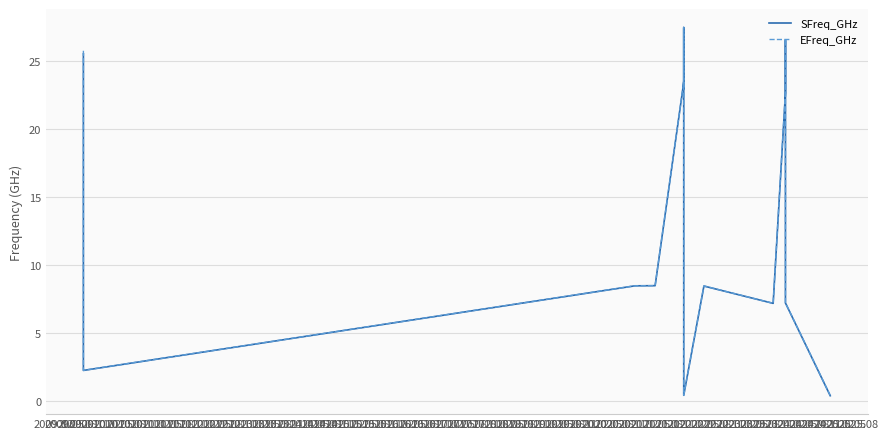

Which series changed the most between 2009.11 and 2011.02?

EFreq_GHz